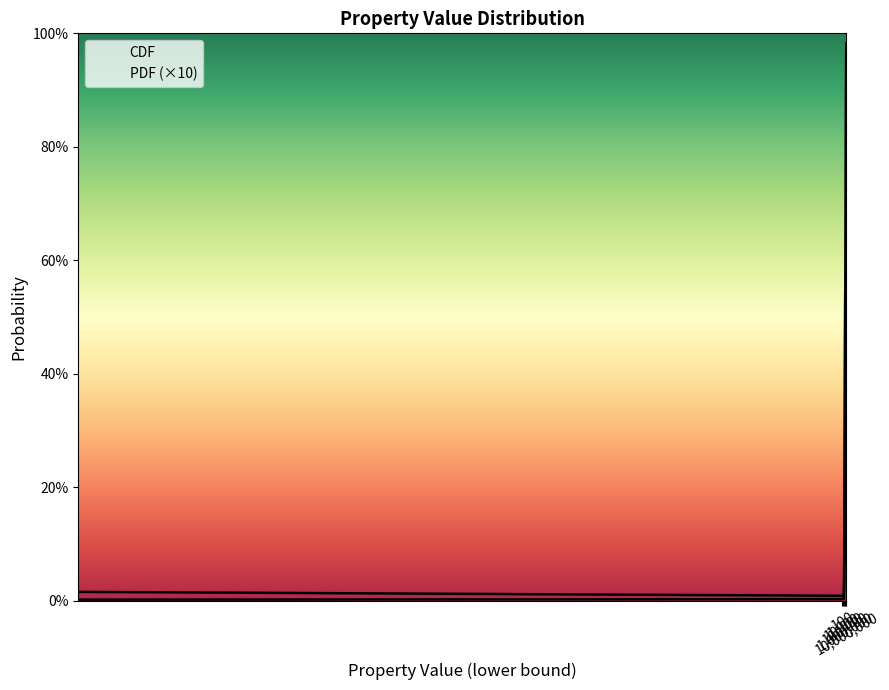

At which label does CDF reach its peak?

12325951.644078307